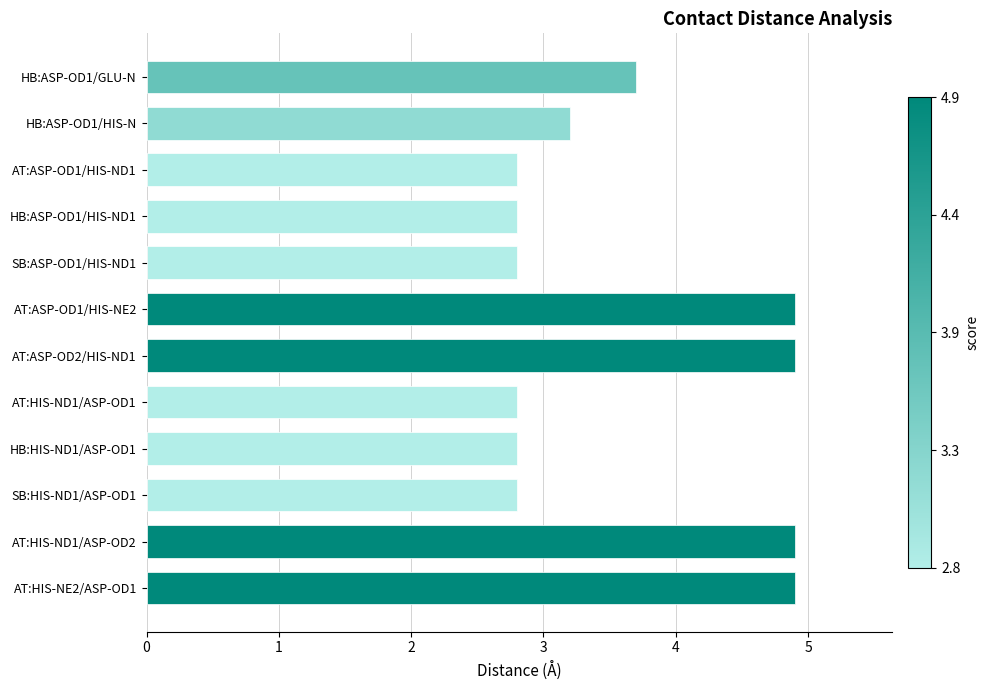

What is the smallest value displayed?

2.8